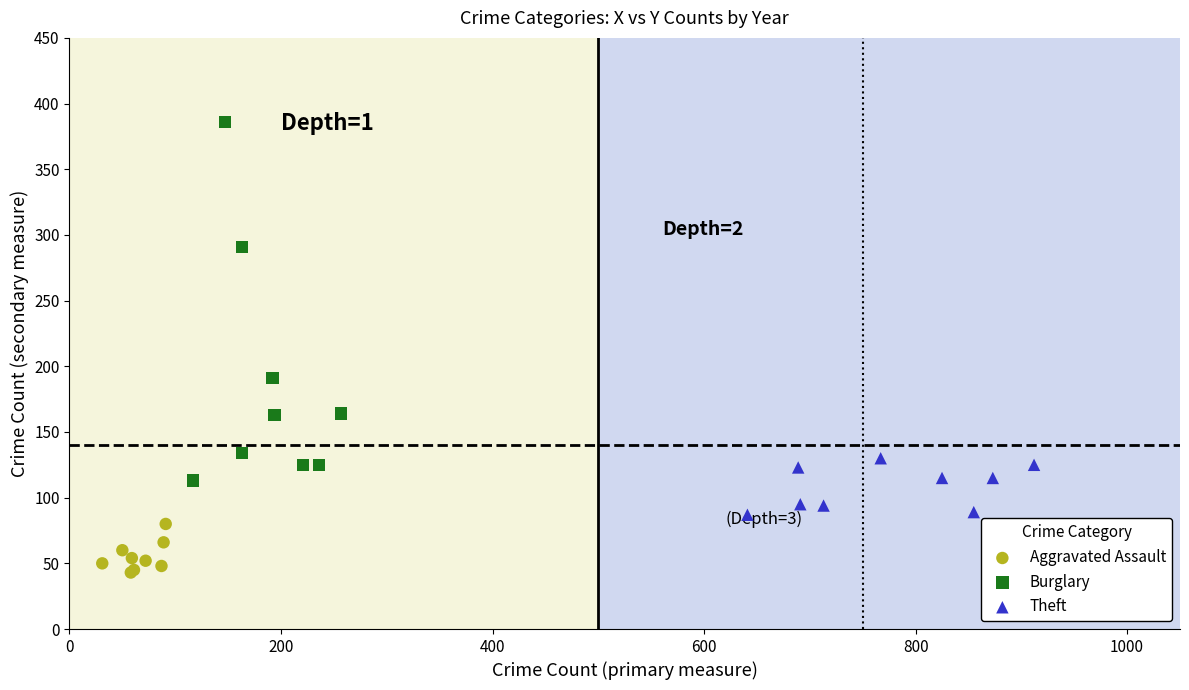

Which series has the largest Y range (max minus min)?

Burglary